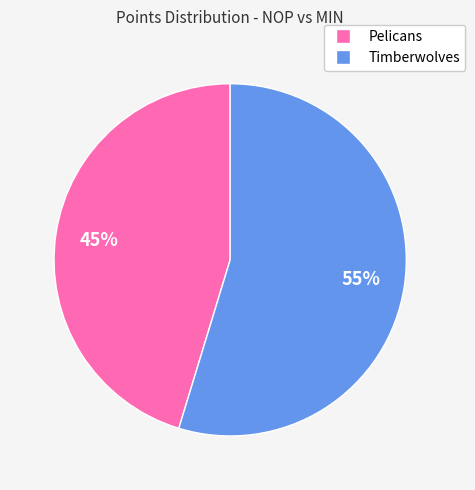

Count the number of slices in the pie.

2